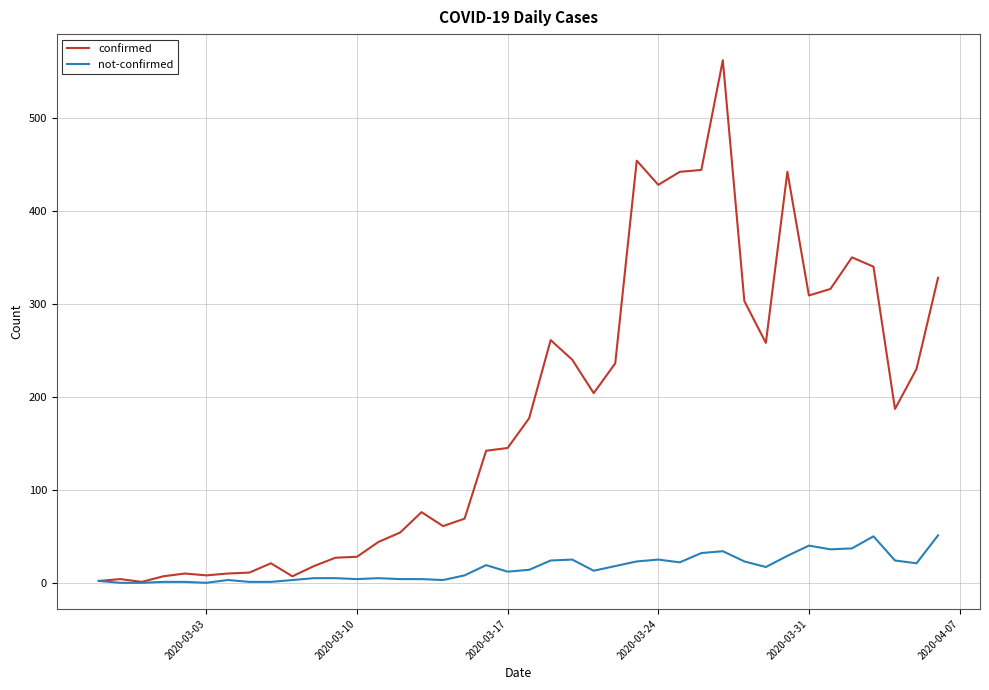

What is the difference between the second highest and second lowest values in the not-confirmed series?

50